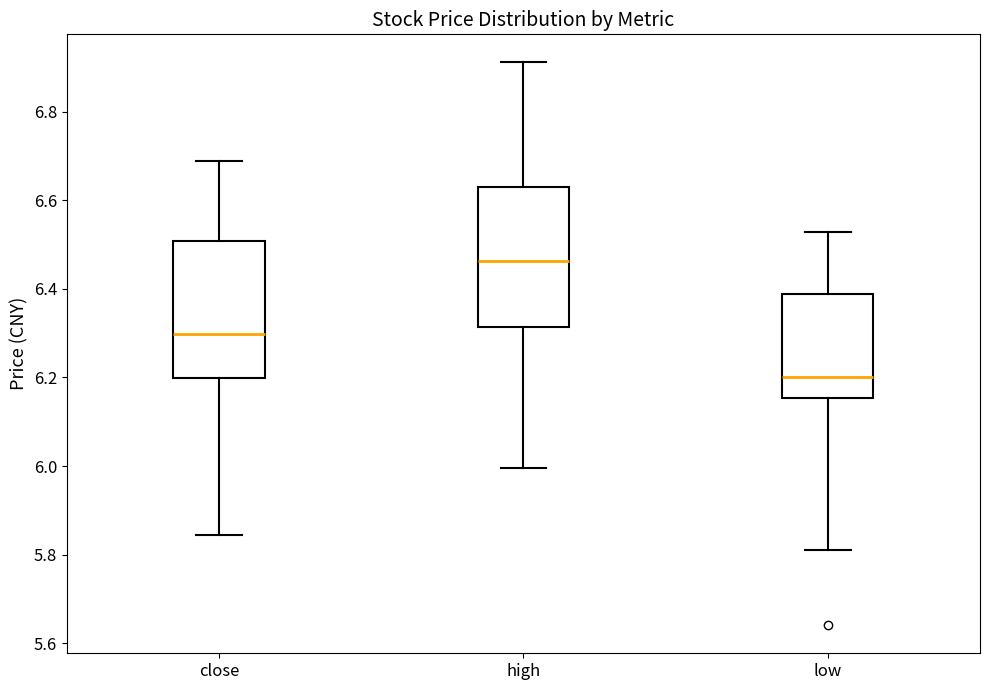

Where does the upper whisker of the box for close end on the y-axis? The values are not printed on the chart, so give them approximately, as read against the axis.

6.68